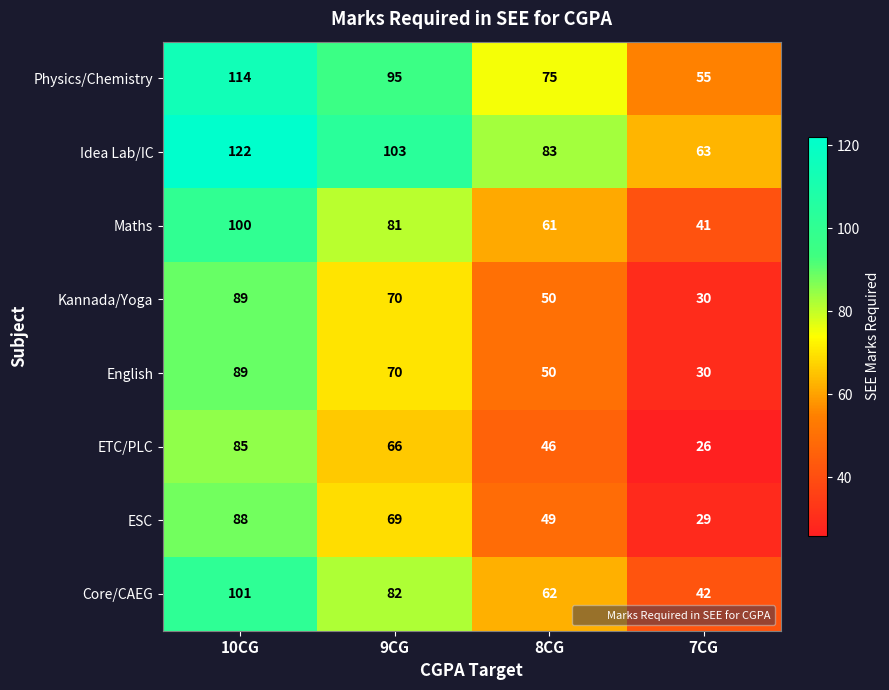

What is the spread (max minus min) of values at 9CG?

37